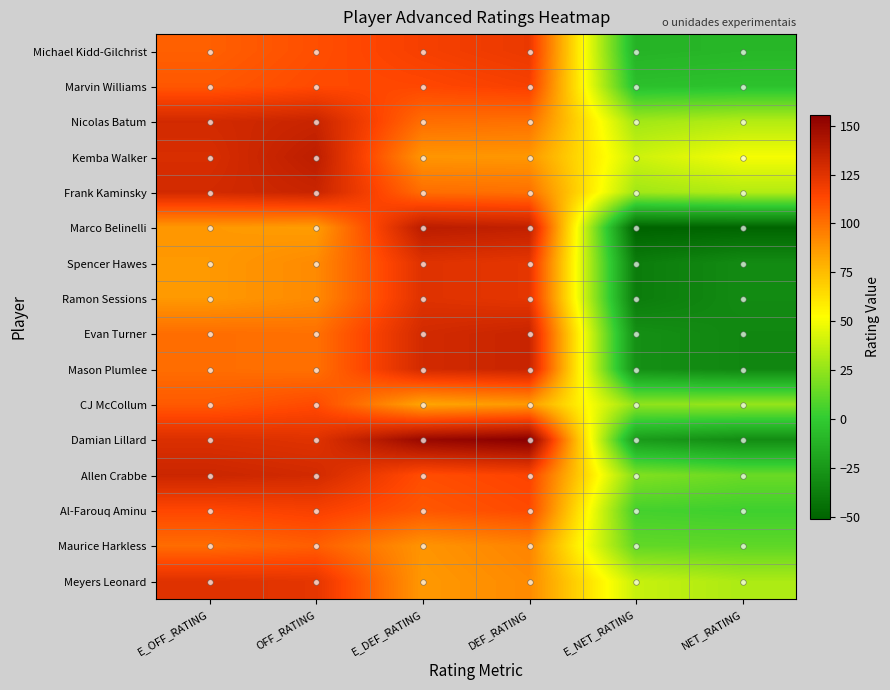

Which has a higher value, NET_RATING or E_OFF_RATING?

E_OFF_RATING